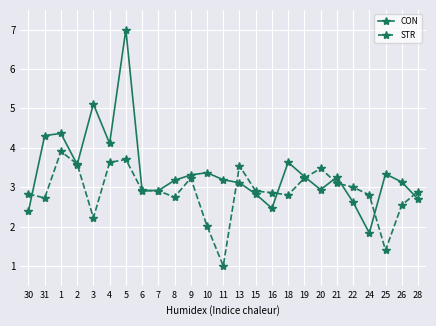

What is the total value across all series at 20?

6.4